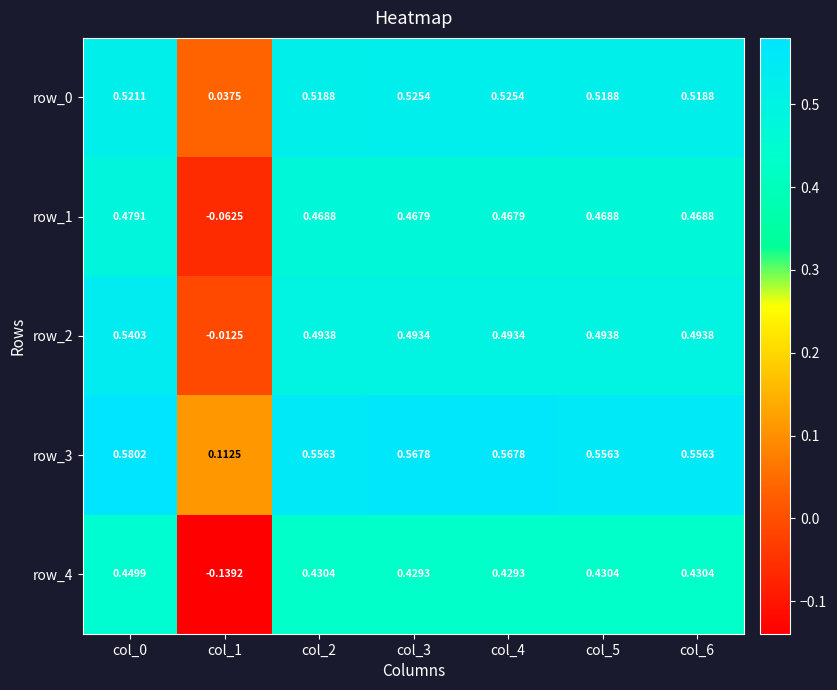

Is the value of row_2 at col_5 greater than the value of row_0 at col_1?

Yes